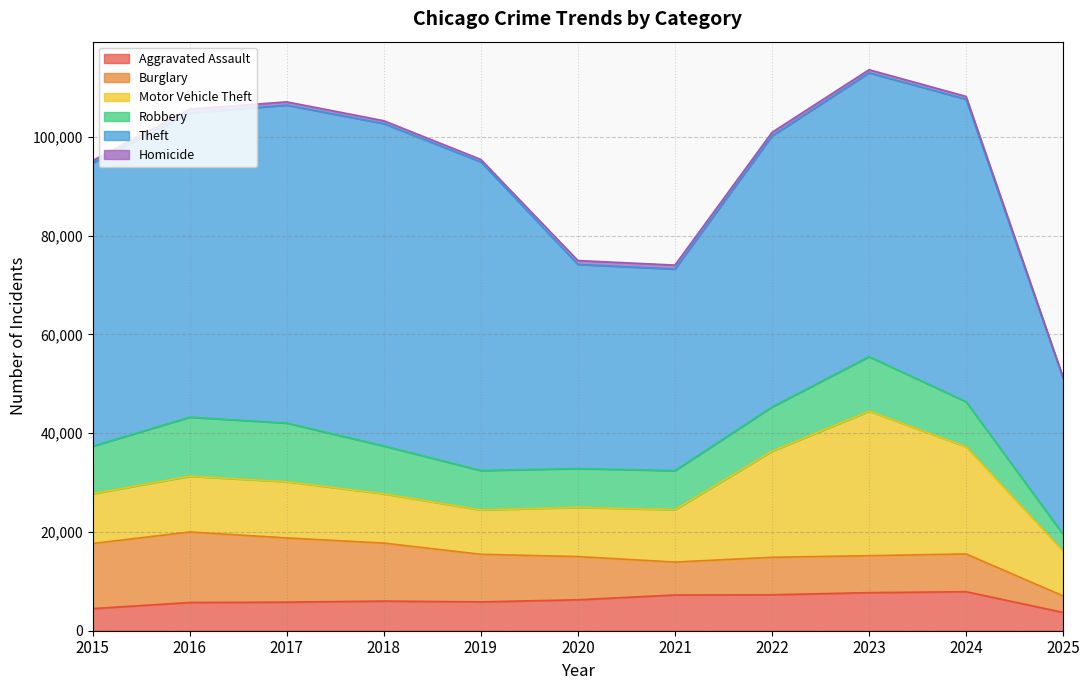

Does the chart display data point markers on the line(s)?

No